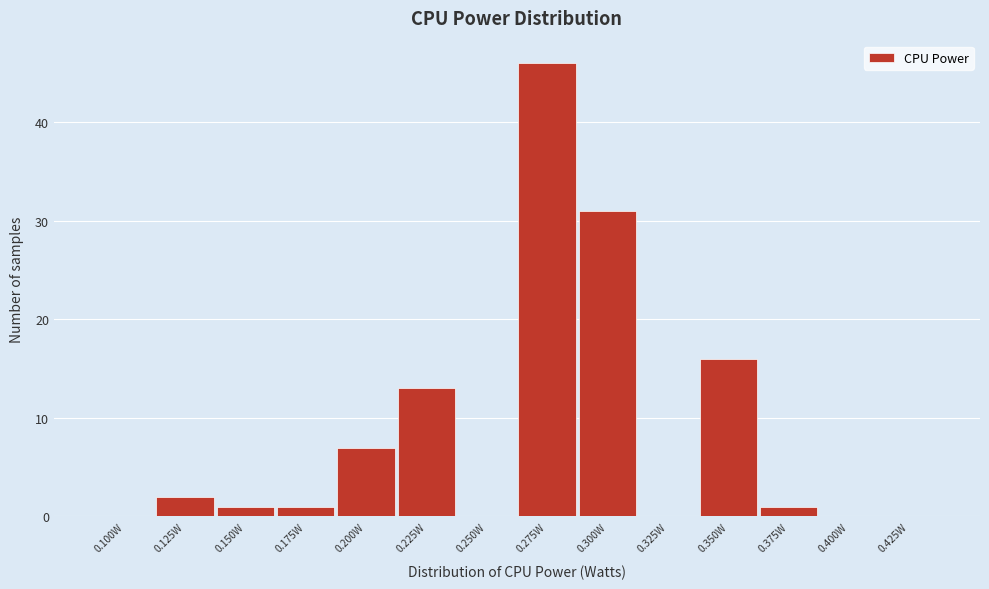

Reading right to left, what are all the values shown in this chart?

0.425W=0	0.400W=0	0.375W=1	0.350W=16	0.325W=0	0.300W=31	0.275W=46	0.250W=0	0.225W=13	0.200W=7	0.175W=1	0.150W=1	0.125W=2	0.100W=0